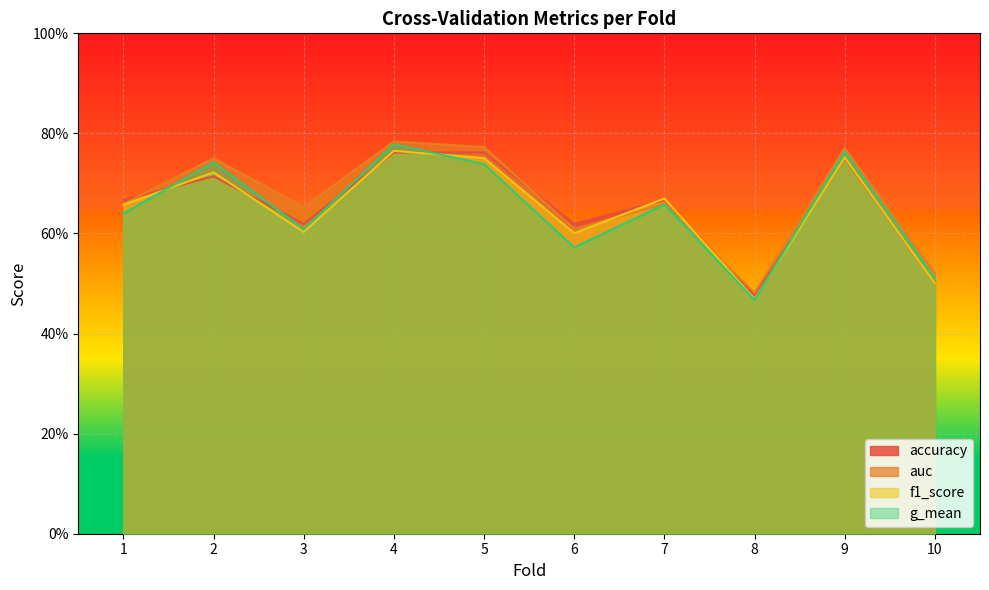

What is the highest value of the accuracy series?

0.8